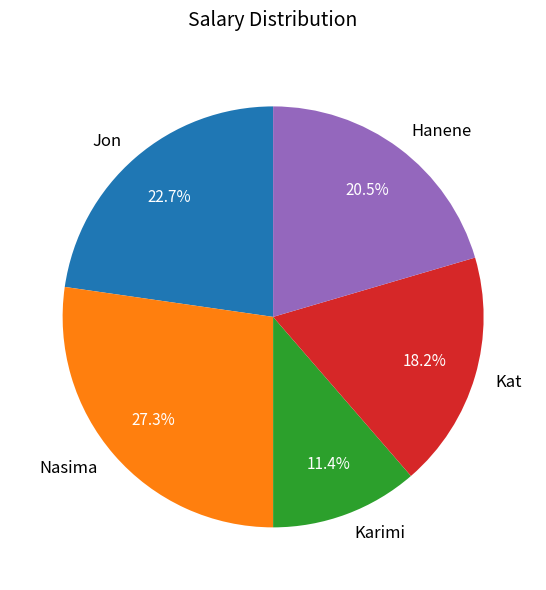

Does Nasima account for over 50% of the chart?

No